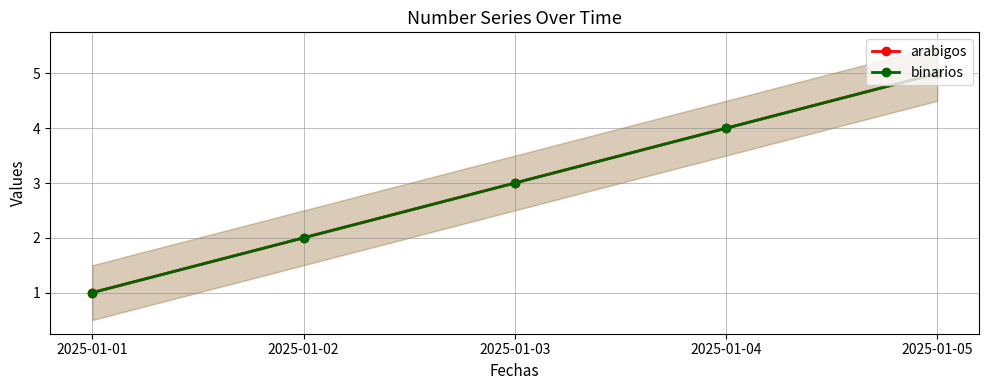

What is the value of the arabigos point at the 1st from the left?

1